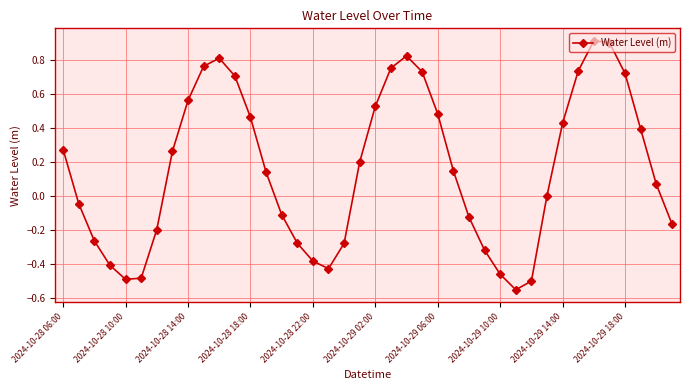

True or false: there are more than 1 points higher than both neighbors.

True